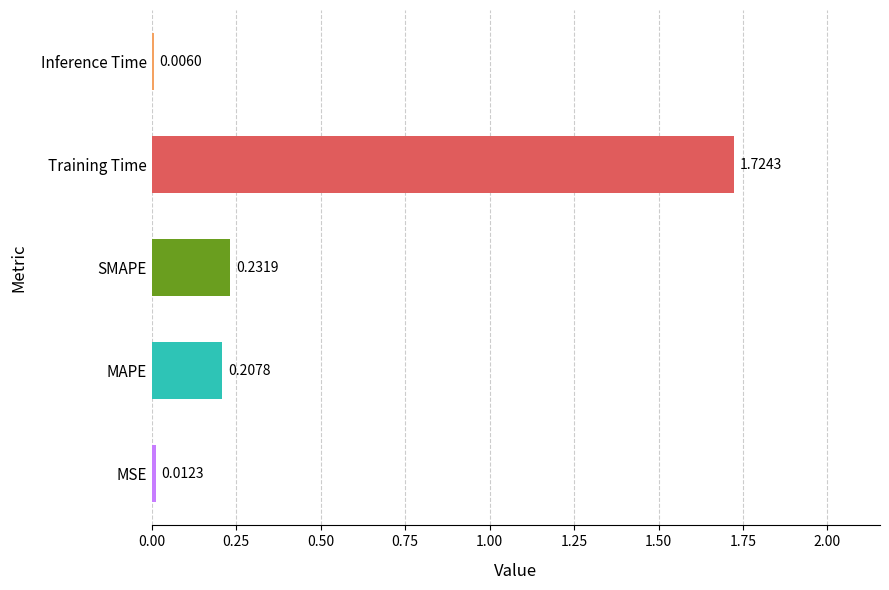

What is the sum of all values?

2.2